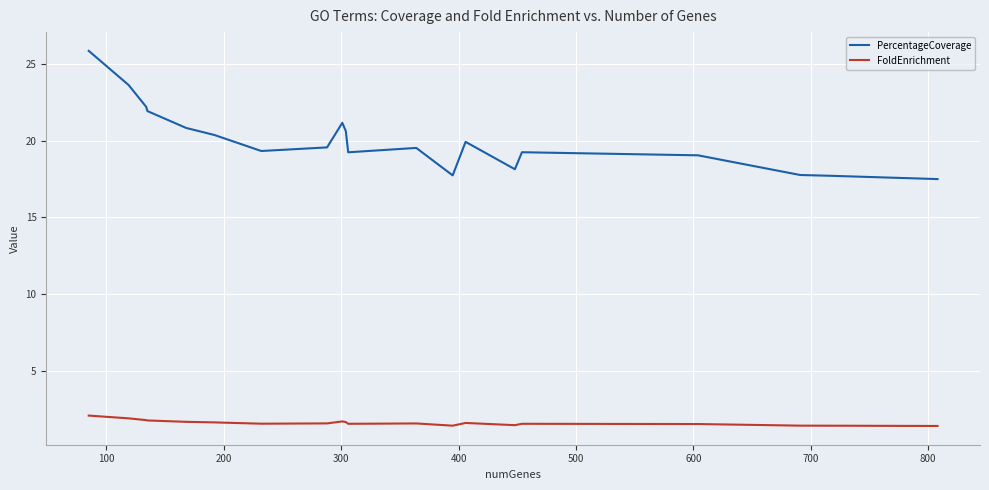

What is the maximum value shown in the chart?

25.8